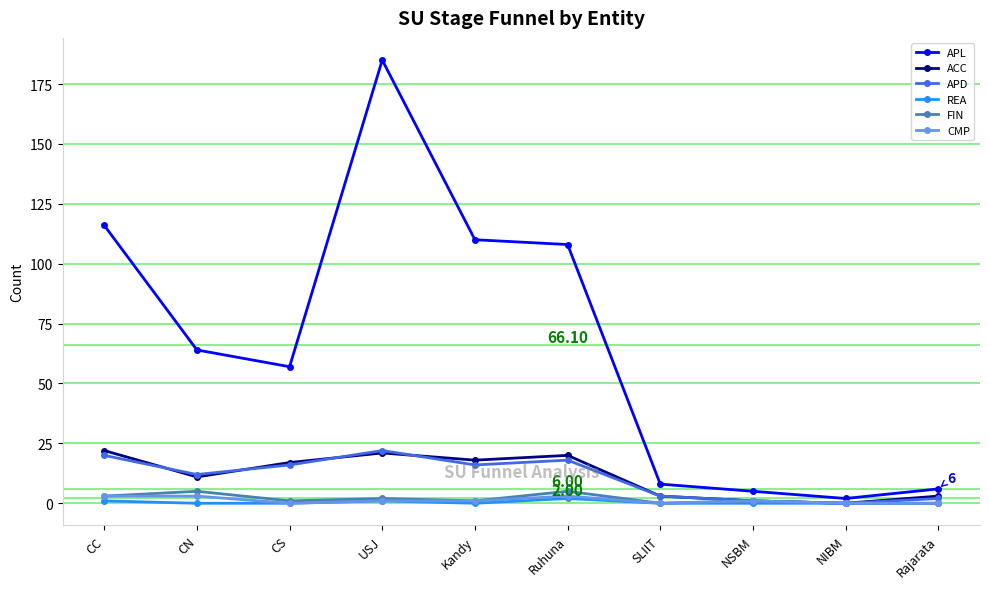

Reading left to right, list all the values displayed in this chart.

APL: CC=116	CN=64	CS=57	USJ=185	Kandy=110	Ruhuna=108	SLIIT=8	NSBM=5	NIBM=2	Rajarata=6
ACC: CC=22	CN=11	CS=17	USJ=21	Kandy=18	Ruhuna=20	SLIIT=3	NSBM=1	NIBM=0	Rajarata=3
APD: CC=20	CN=12	CS=16	USJ=22	Kandy=16	Ruhuna=18	SLIIT=3	NSBM=1	NIBM=0	Rajarata=2
REA: CC=1	CN=0	CS=0	USJ=1	Kandy=0	Ruhuna=2	SLIIT=0	NSBM=0	NIBM=0	Rajarata=0
FIN: CC=3	CN=5	CS=1	USJ=2	Kandy=1	Ruhuna=5	SLIIT=0	NSBM=1	NIBM=0	Rajarata=0
CMP: CC=3	CN=3	CS=0	USJ=1	Kandy=1	Ruhuna=3	SLIIT=0	NSBM=1	NIBM=0	Rajarata=0